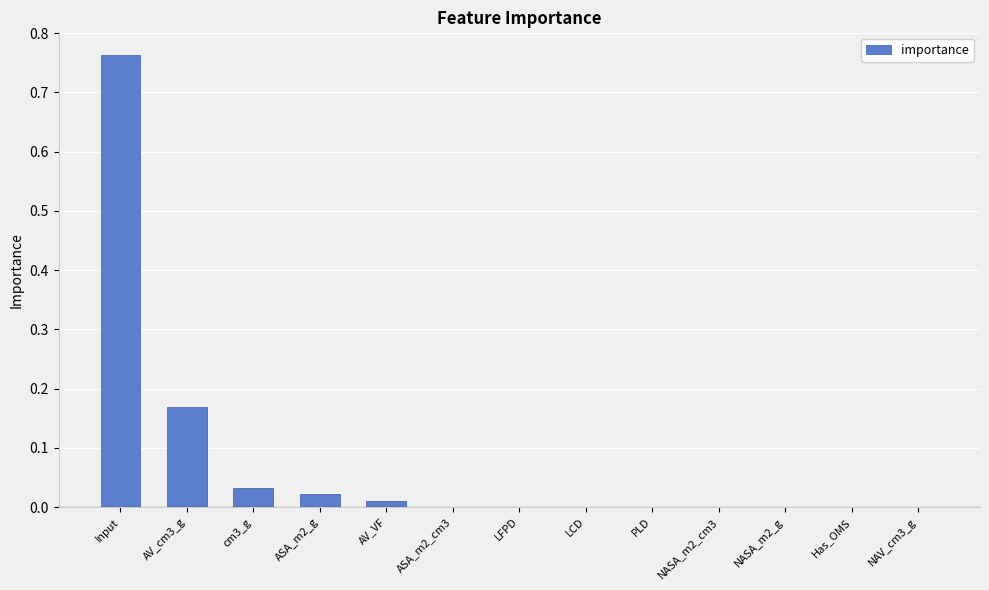

What is the sum of all values?

1.0